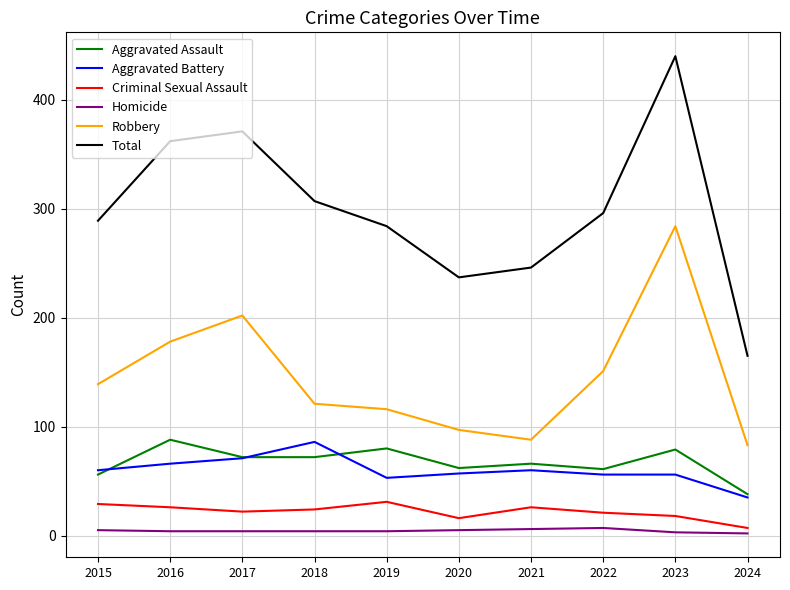

What is the sum of all Criminal Sexual Assault values?

220